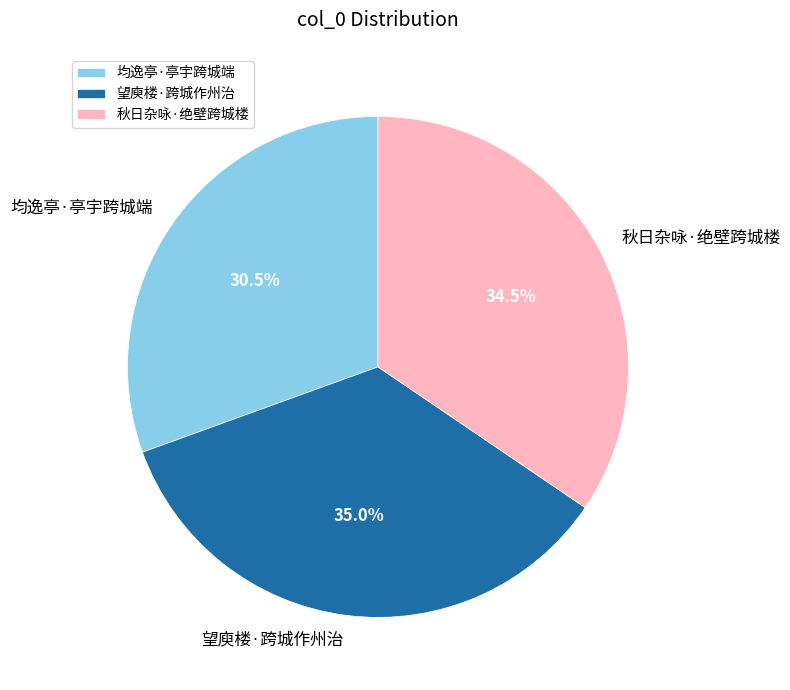

The 秋日杂咏·绝壁跨城楼 slice represents 28% of the pie. True or false?

False